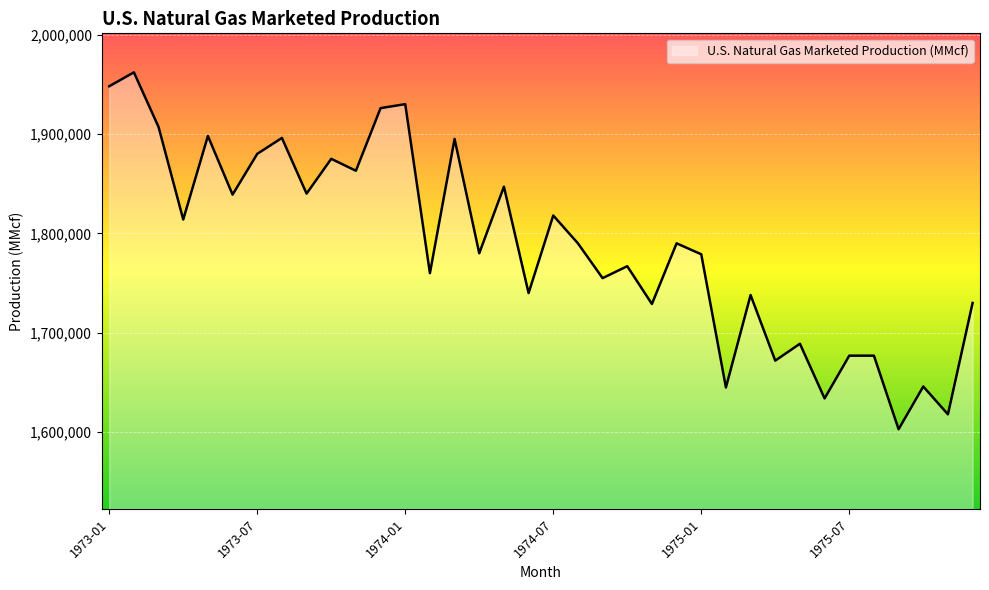

What is the smallest value displayed?

1603000